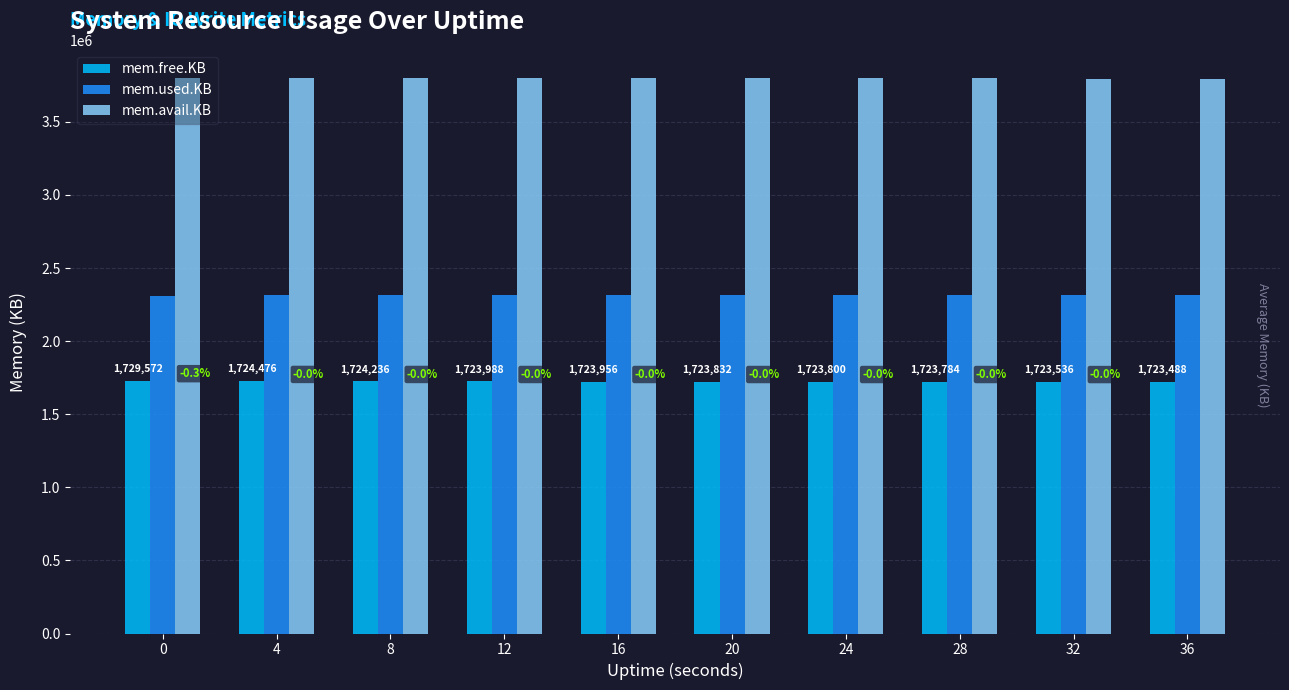

What is the value of the mem.used.KB bar at the 9th from the left?

2314932